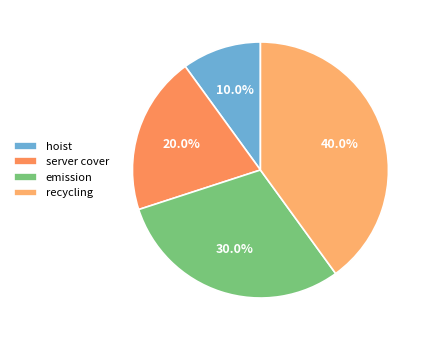

To the nearest percent, what is the difference between the largest and smallest slice percentages?

30%